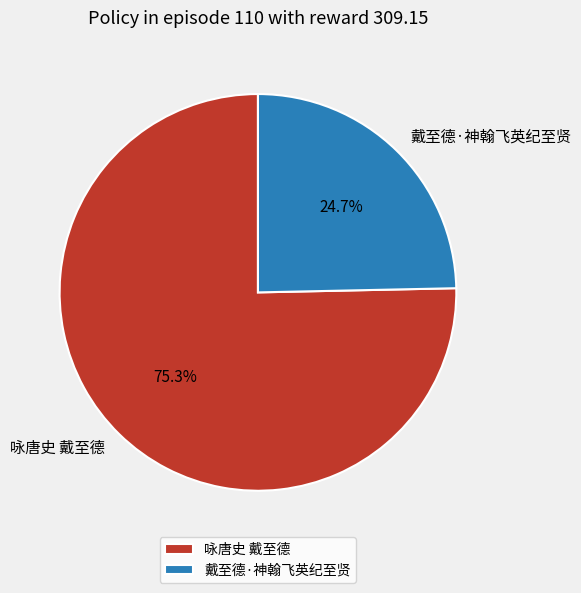

What is the smallest slice in the pie chart?

戴至德·神翰飞英纪至贤